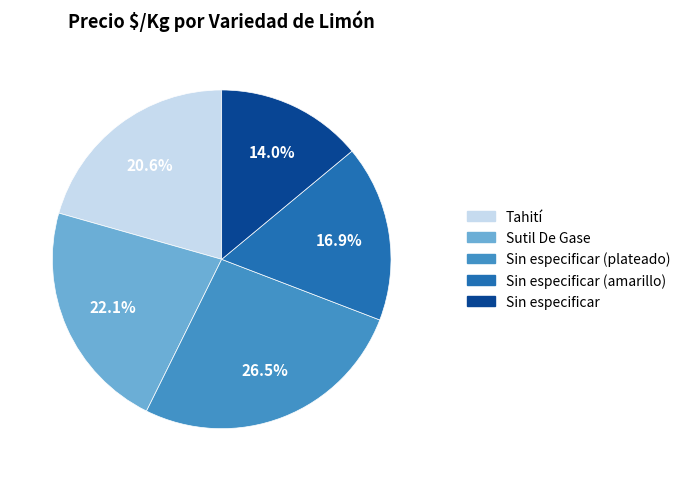

How many slices are in this pie chart?

5